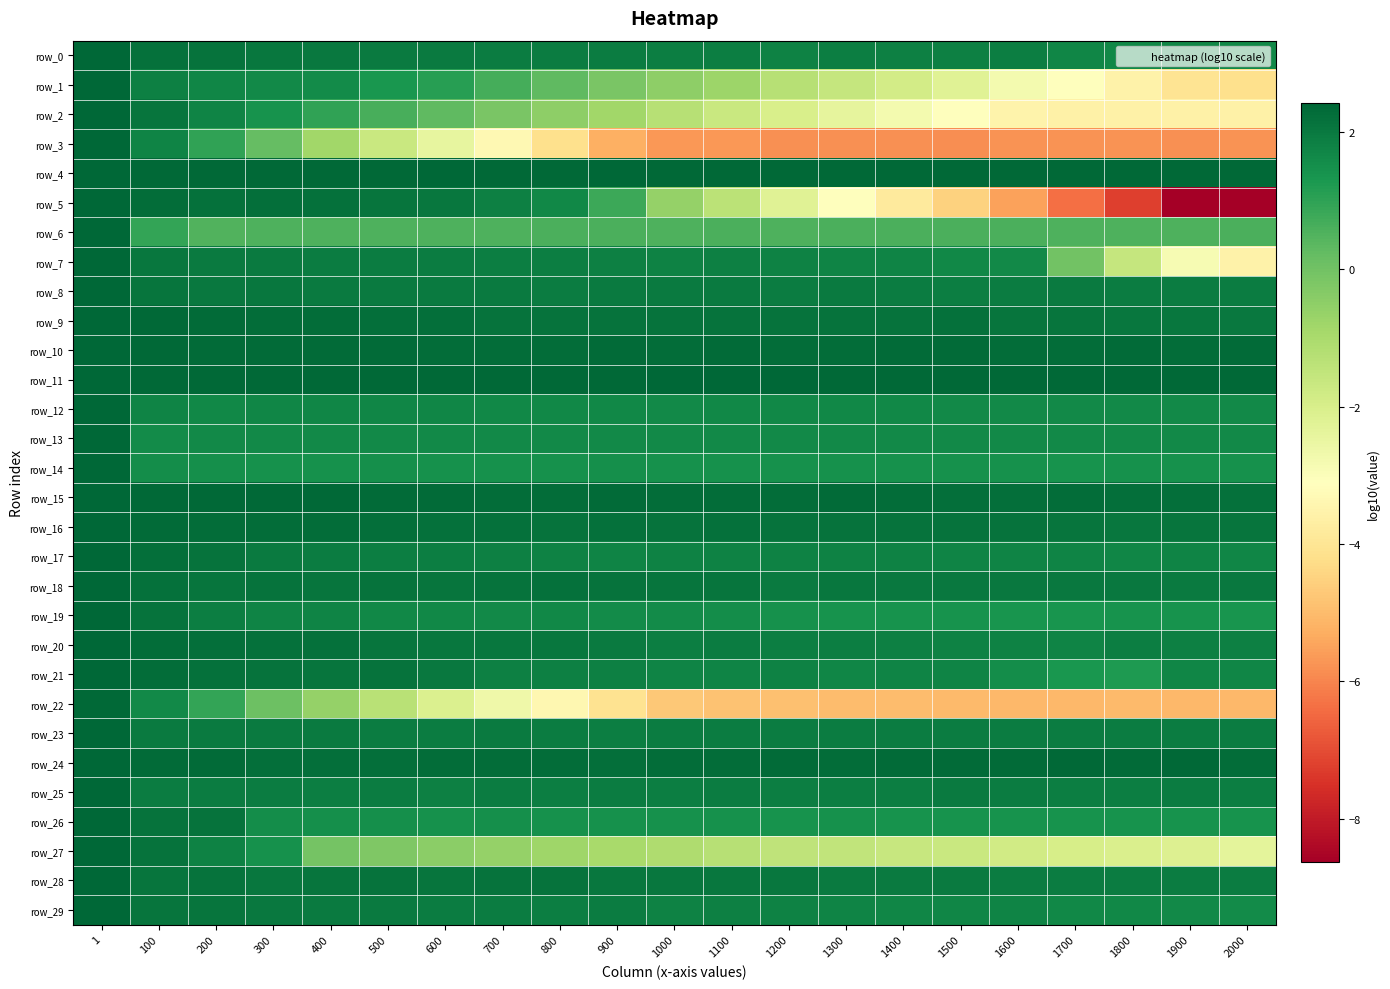

The row_8 series shows 1.1 at 1400. True or false?

False